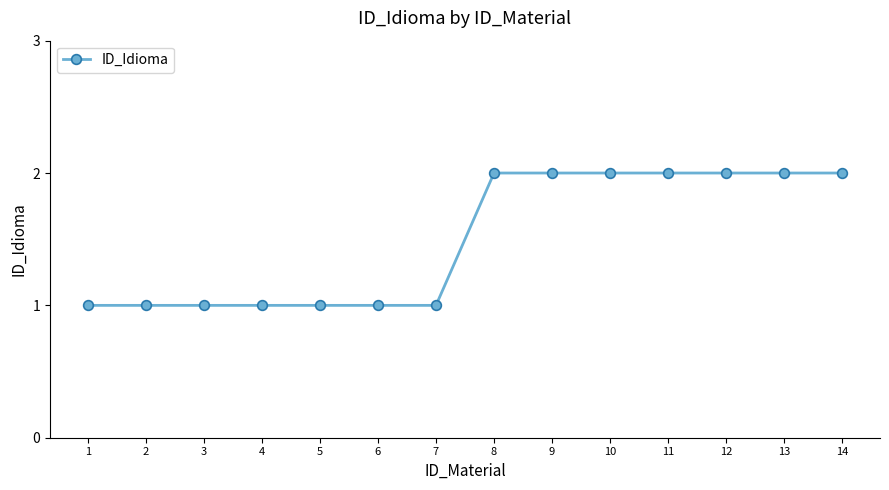

What is the value of the 5th point from the left?

1